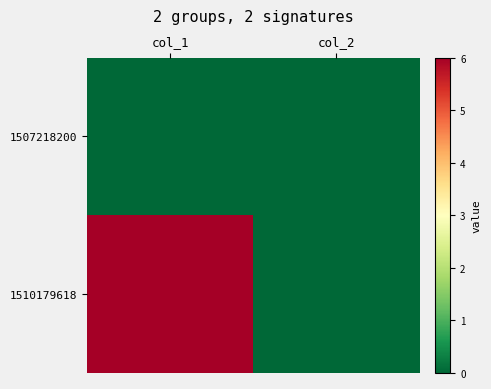

Which series has the largest total across all categories?

1510179618